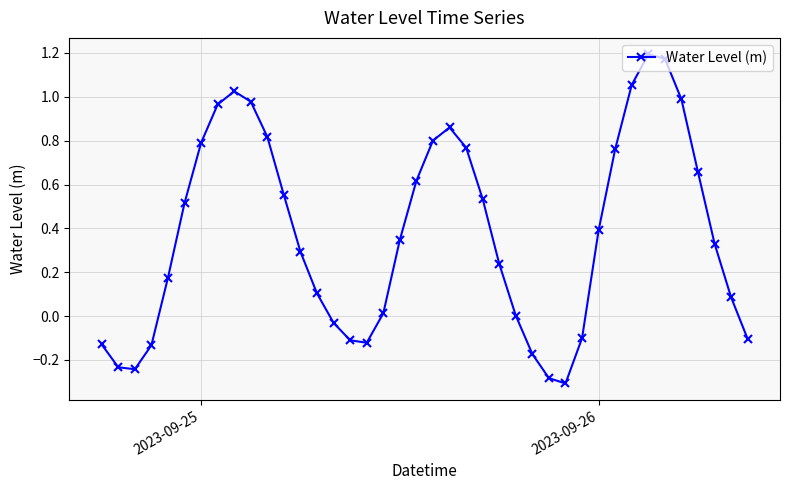

True or false: there are more than 1 points higher than both neighbors.

True